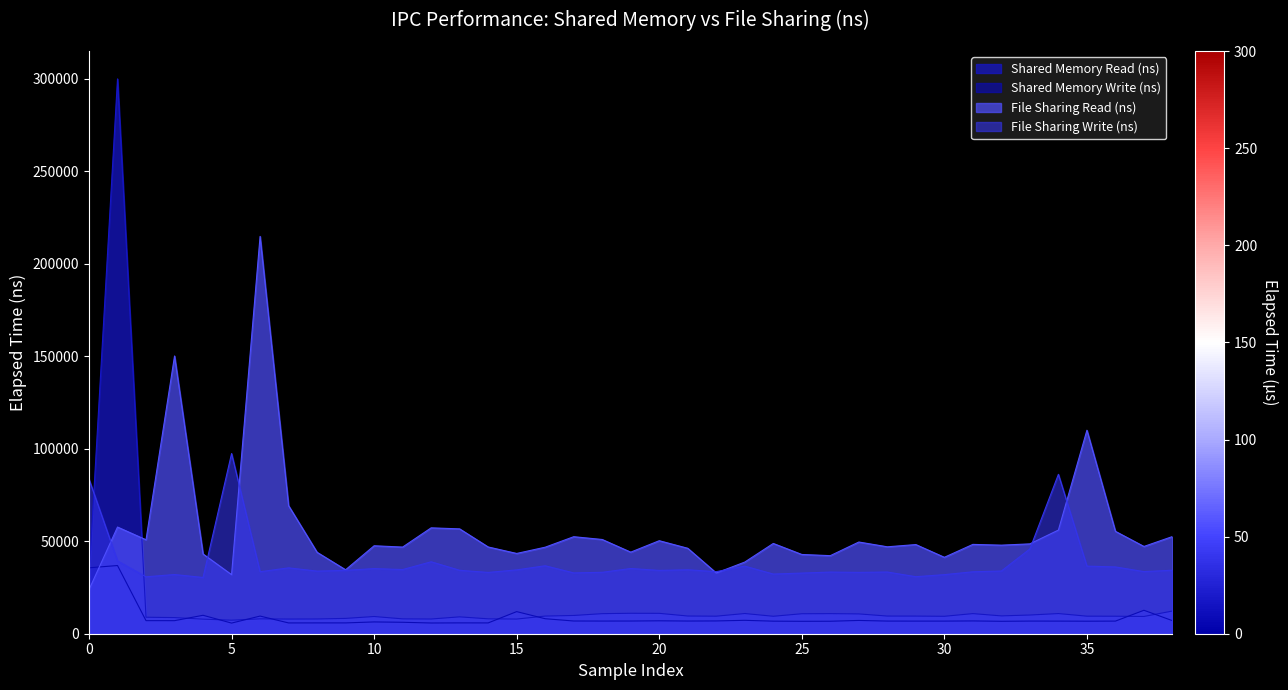

Where is File Sharing Read (ns) nearest to the value 119341?

35